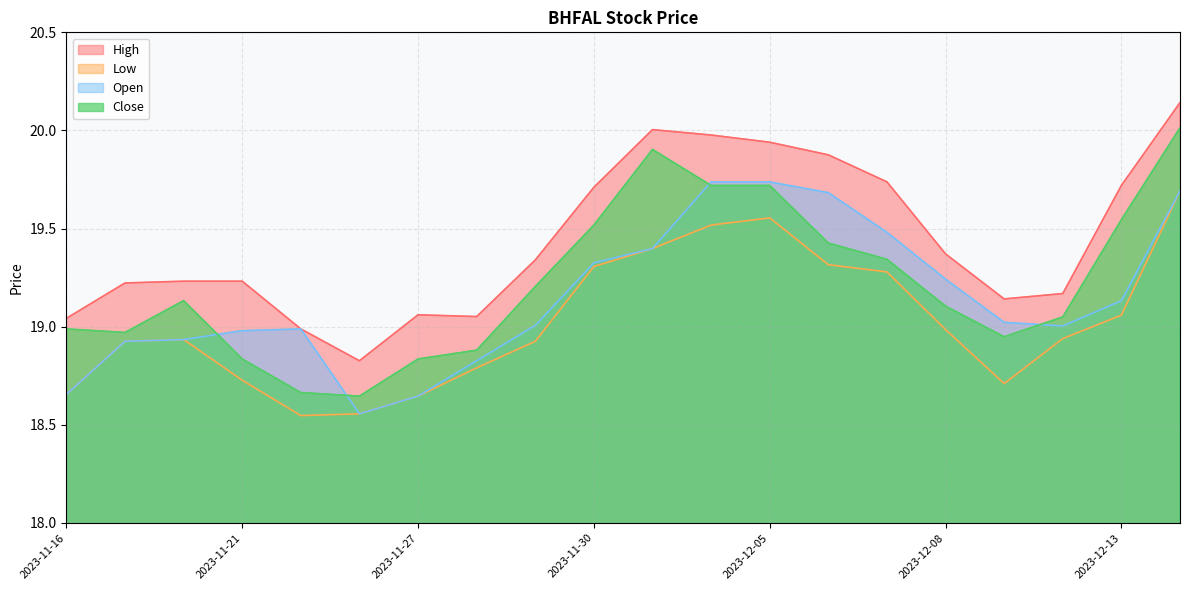

Reading left to right, list all the values displayed in this chart.

High: 19.0	19.2	19.2	19.2	19.0	18.8	19.1	19.1	19.3	19.7	20.0	20.0	19.9	19.9	19.7	19.4	19.1	19.2	19.7	20.1
Low: 18.7	18.9	18.9	18.7	18.5	18.6	18.6	18.8	18.9	19.3	19.4	19.5	19.6	19.3	19.3	19.0	18.7	18.9	19.1	19.7
Open: 18.7	18.9	18.9	19.0	19.0	18.6	18.6	18.8	19.0	19.3	19.4	19.7	19.7	19.7	19.5	19.2	19.0	19.0	19.1	19.7
Close: 19.0	19.0	19.1	18.8	18.7	18.6	18.8	18.9	19.2	19.5	19.9	19.7	19.7	19.4	19.3	19.1	18.9	19.0	19.5	20.0